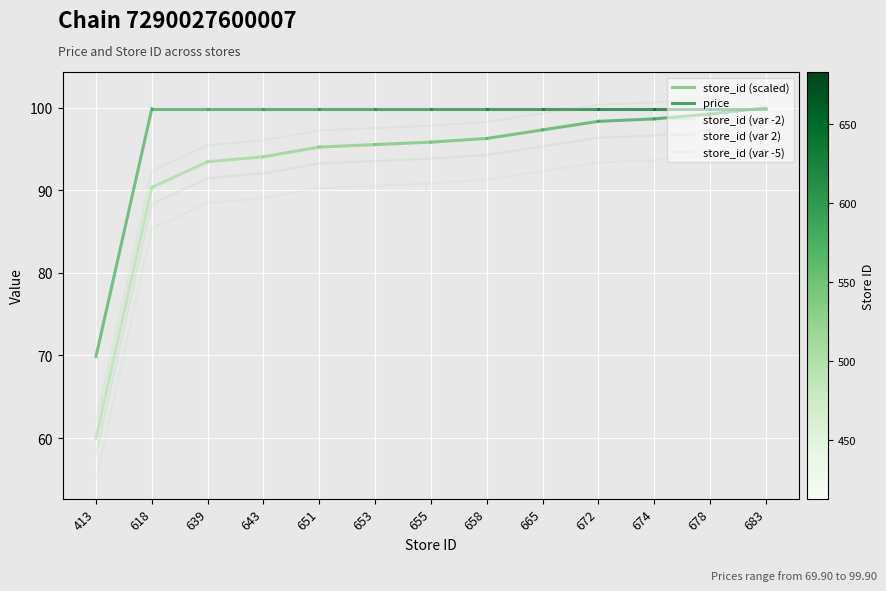

At which label does store_id (var -5) first exceed 90?

651